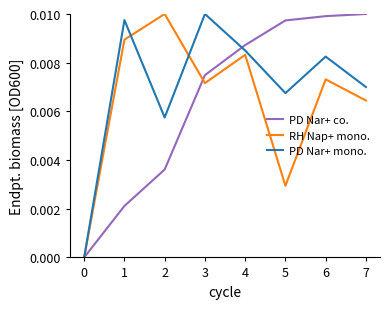

Is the value of RH Nap+ mono. at 4 greater than the value of PD Nar+ co. at 4?

No